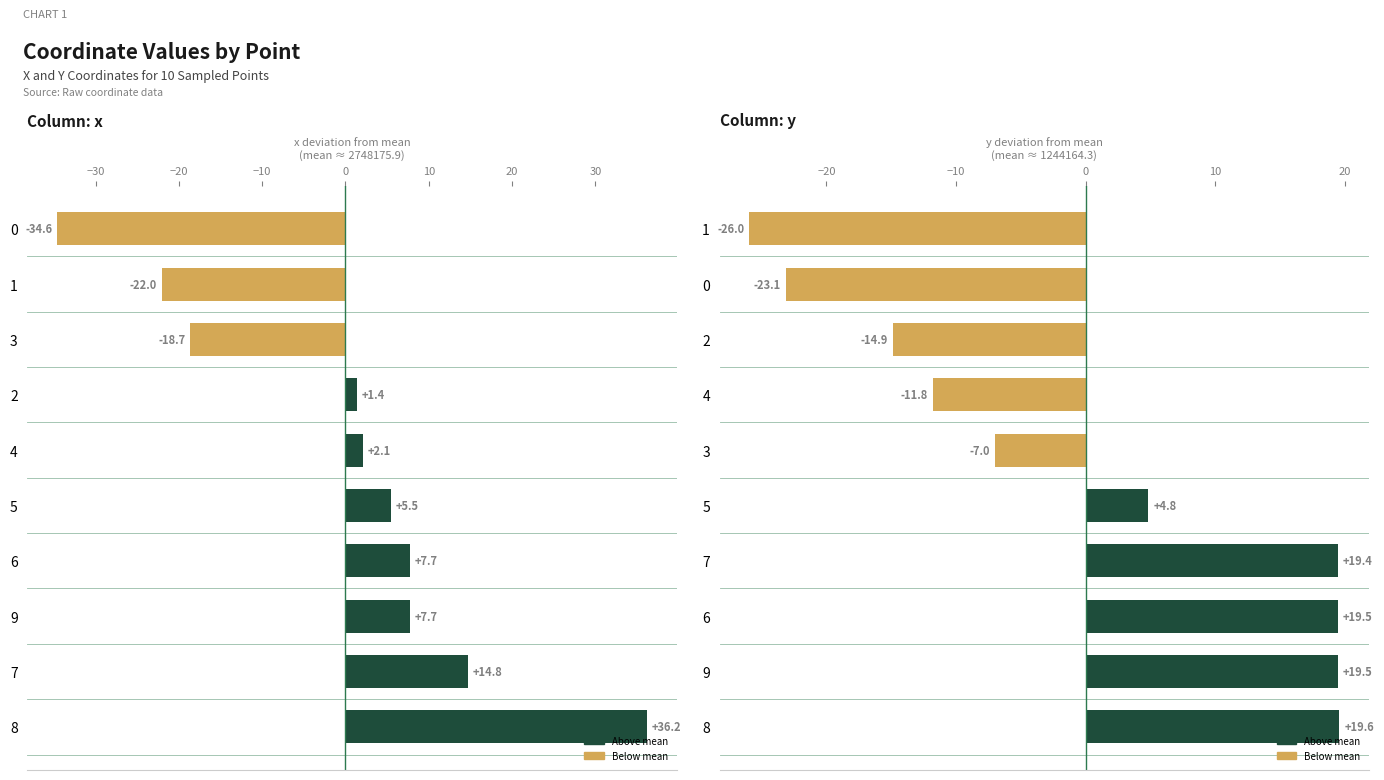

The x series shows 3.4 at 4. True or false?

False